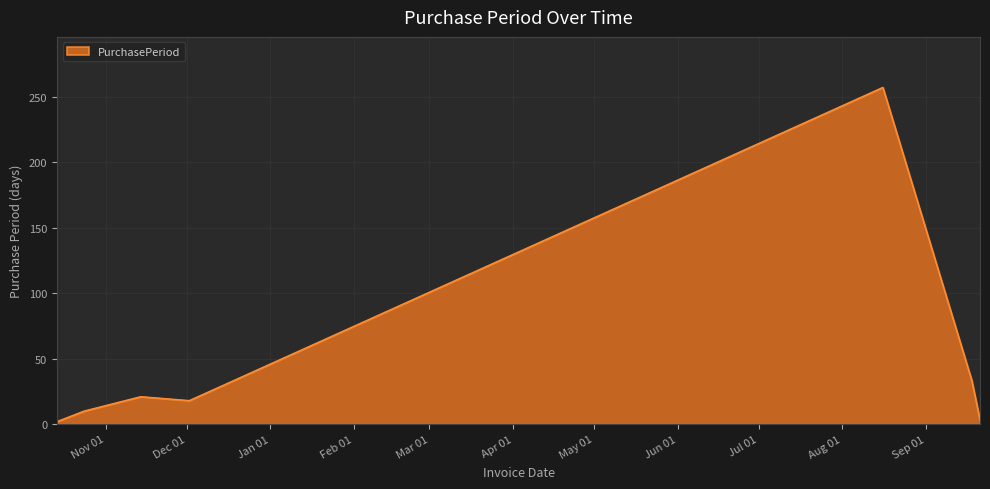

How many interior local valleys (lower than both neighbors) does the data have?

1